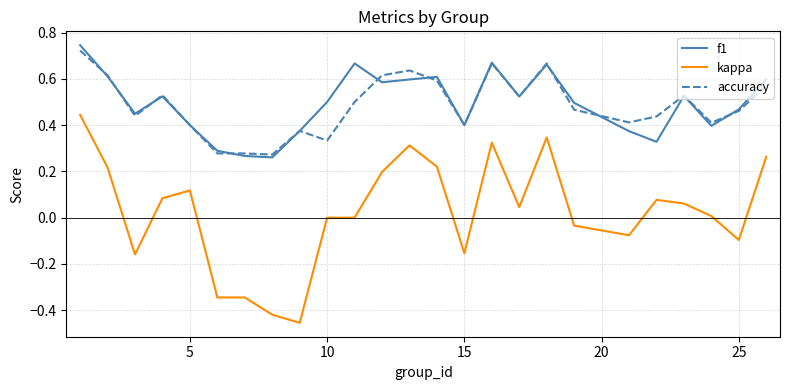

Is this an area chart (filled region under the line)?

No